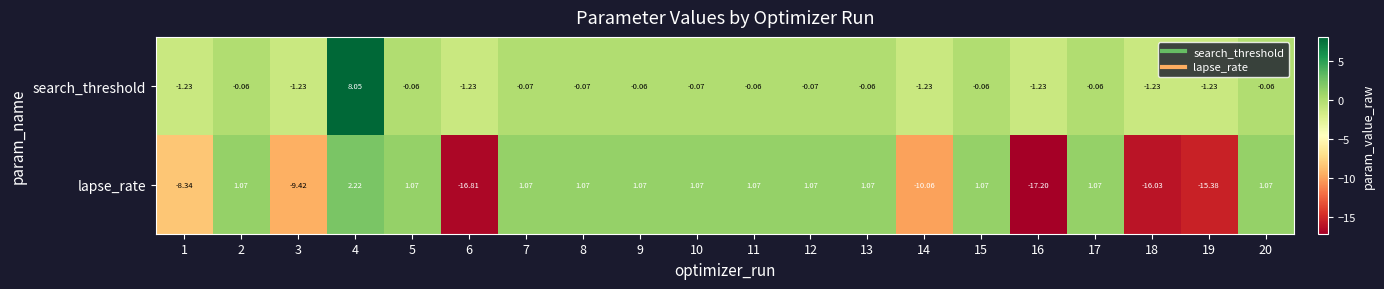

Which series has the largest total across all categories?

search_threshold